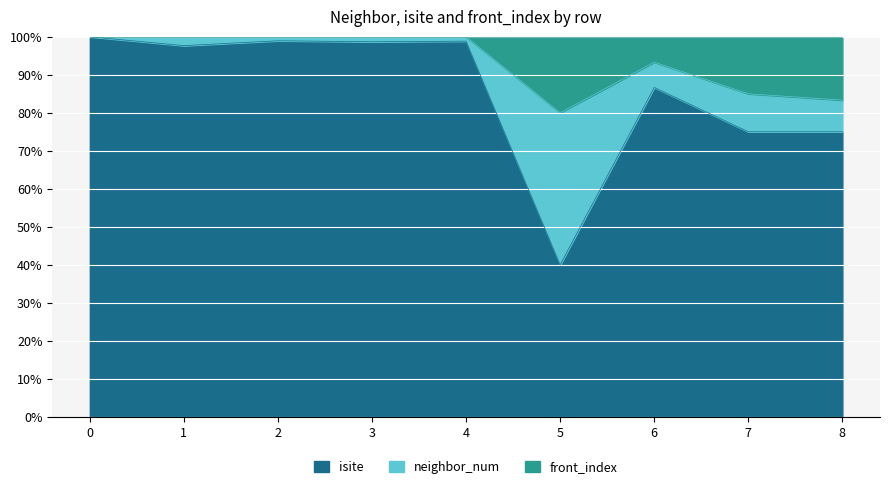

Reading right to left, extract all data points from this chart.

isite: 18	15	26	2	86	75	94	42	31
neighbor_num: 2	2	2	2	1	1	1	1	0
front_index: 4	3	2	1	0	0	0	0	0